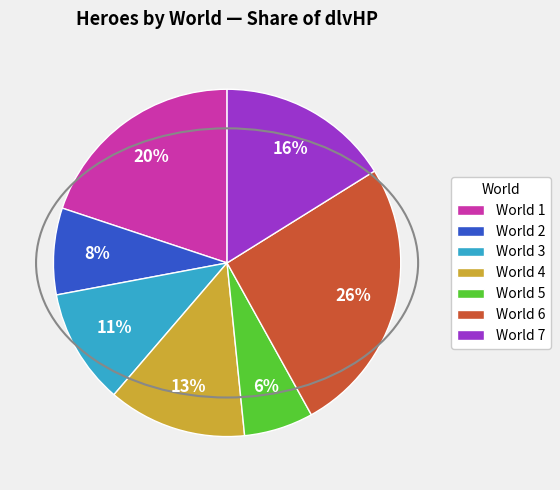

The World 2 slice represents 8% of the pie. True or false?

True